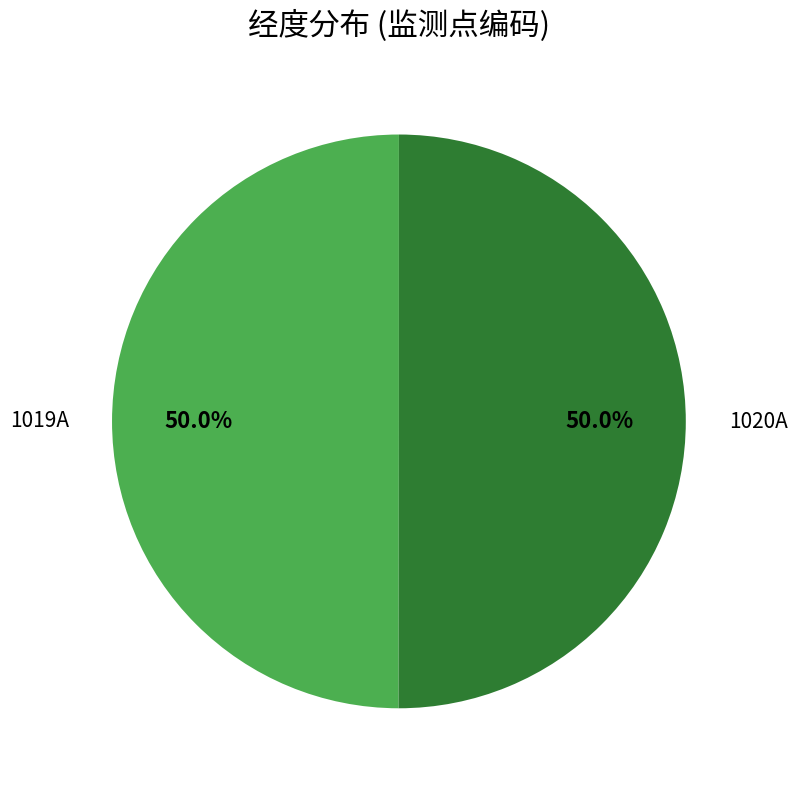

How many slices are in this pie chart?

2